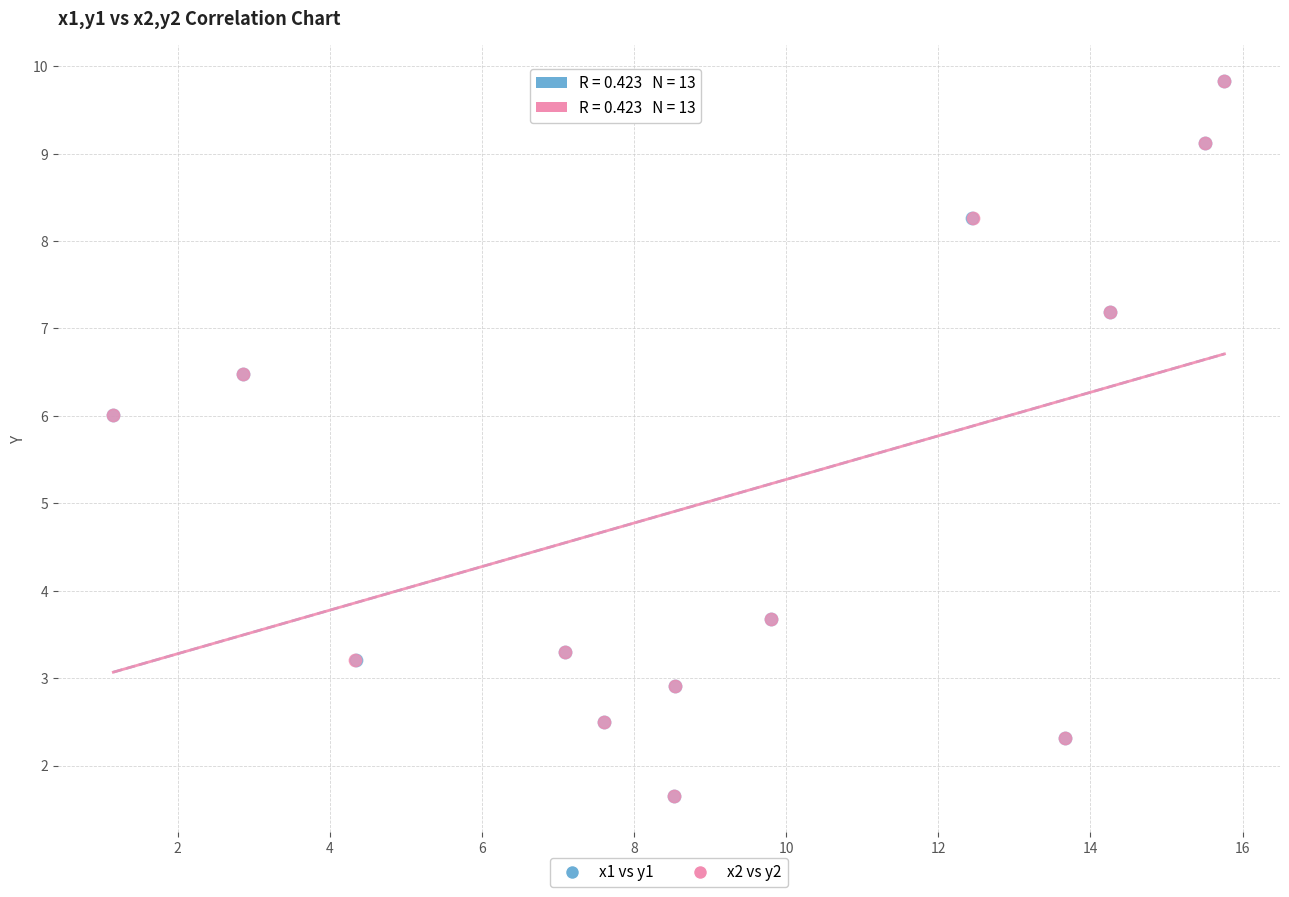

What are all the series names shown in the legend?

x1 vs y1, x2 vs y2